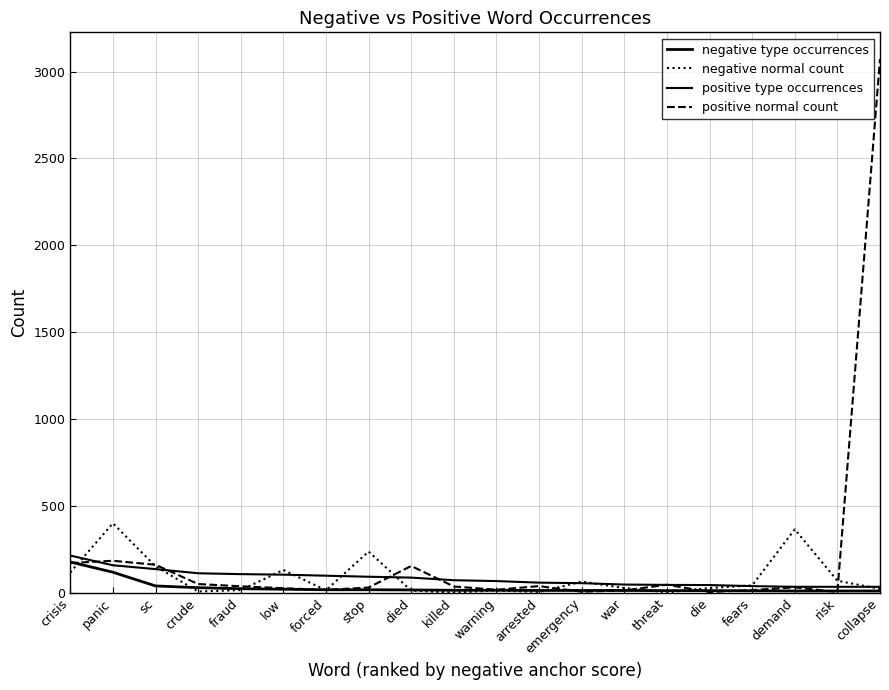

True or false: negative type occurrences and positive type occurrences cross at least once.

False